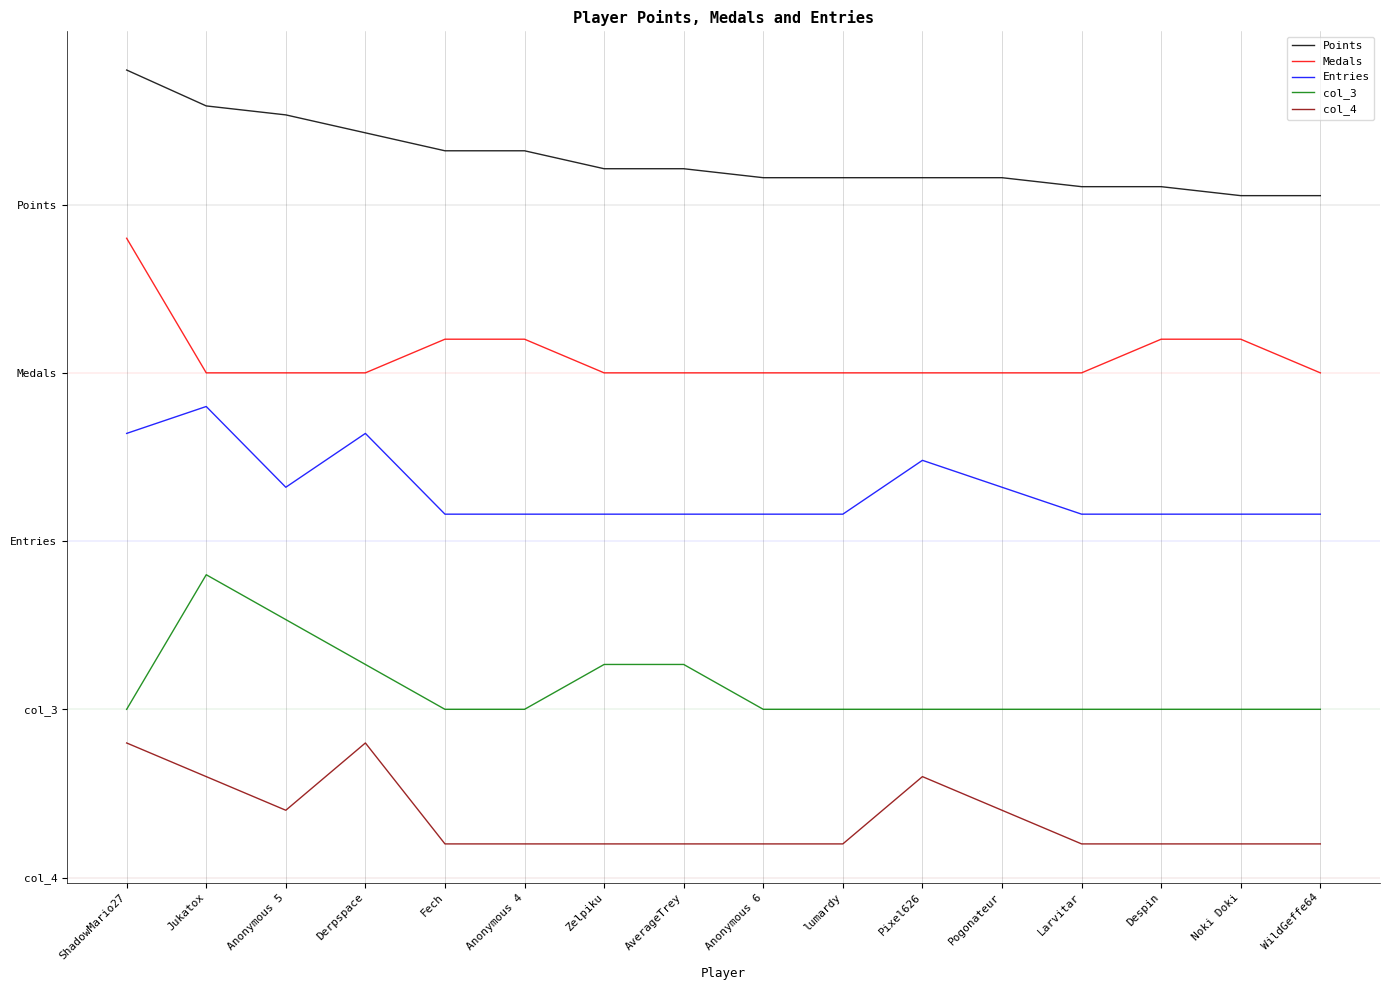

Does the chart display data point markers on the line(s)?

No